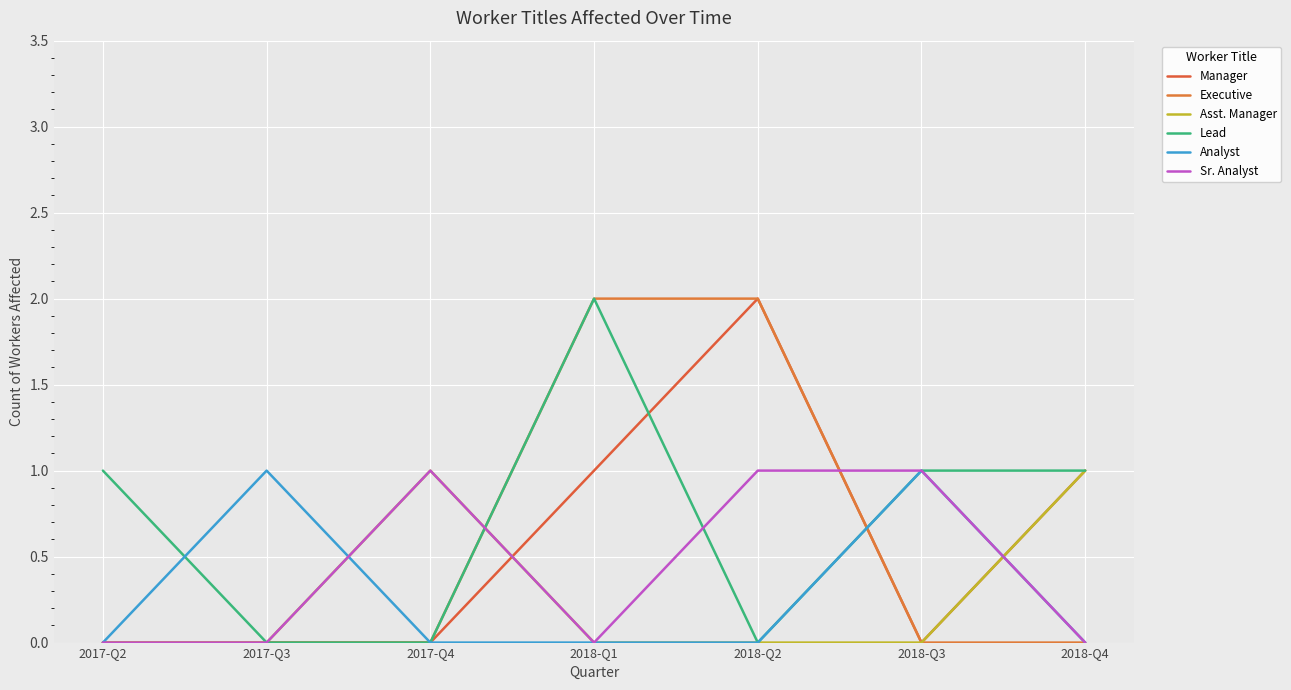

Count the number of categories in the chart.

7